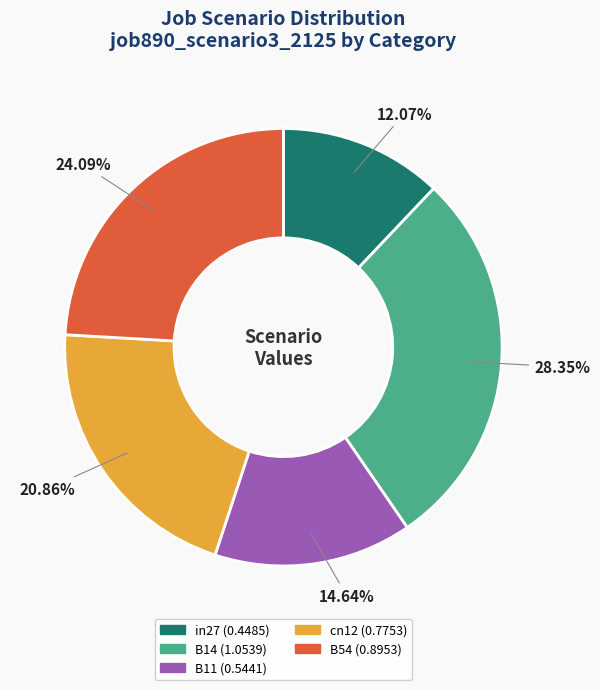

To the nearest percent, what is the average slice percentage?

20%